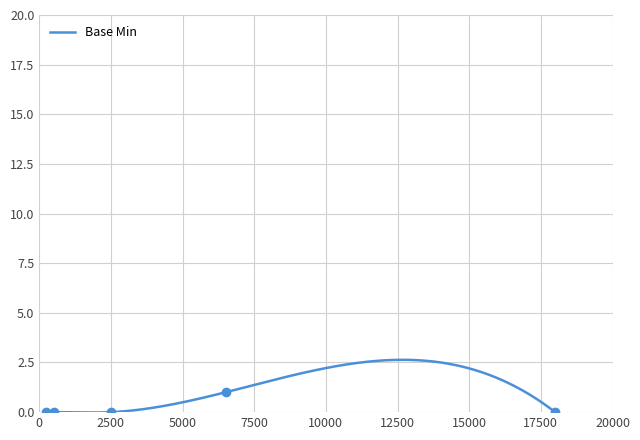

How many values exceed 0?

1